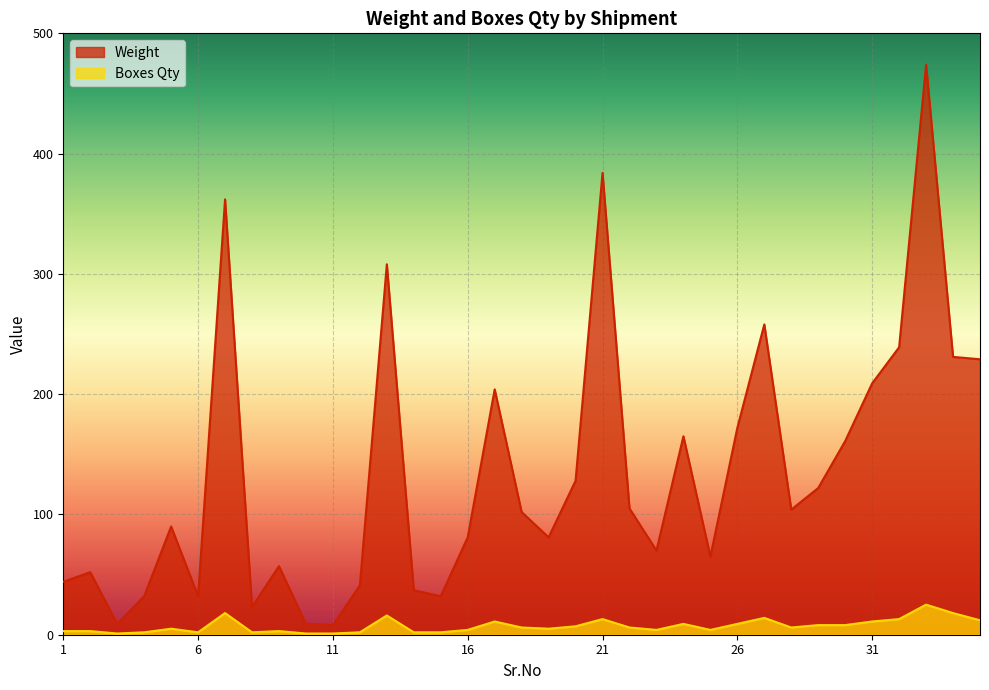

What is the value of the Boxes Qty point at the 31st from the left?

11